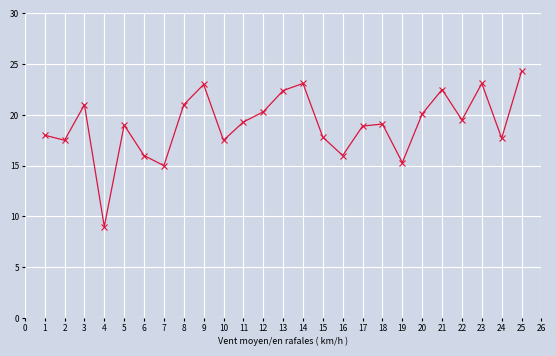

What is the difference between the second highest and minimum values?

14.1